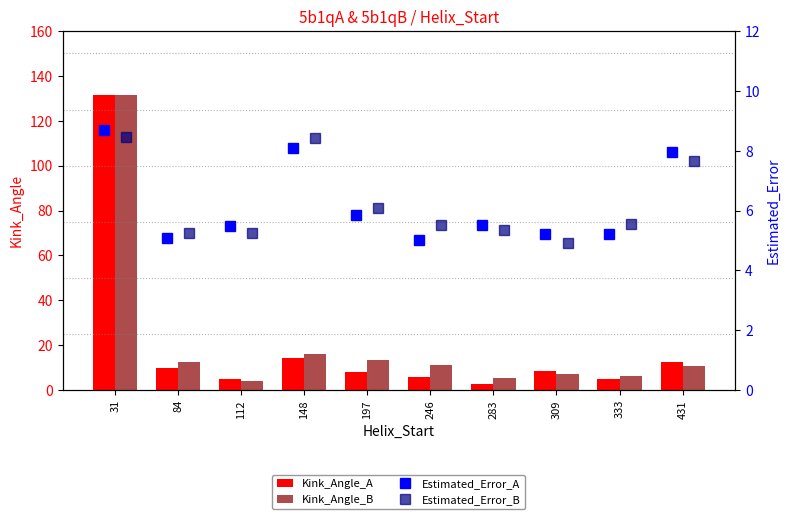

True or false: Kink_Angle_B has a value of 5.3 at 283.

True